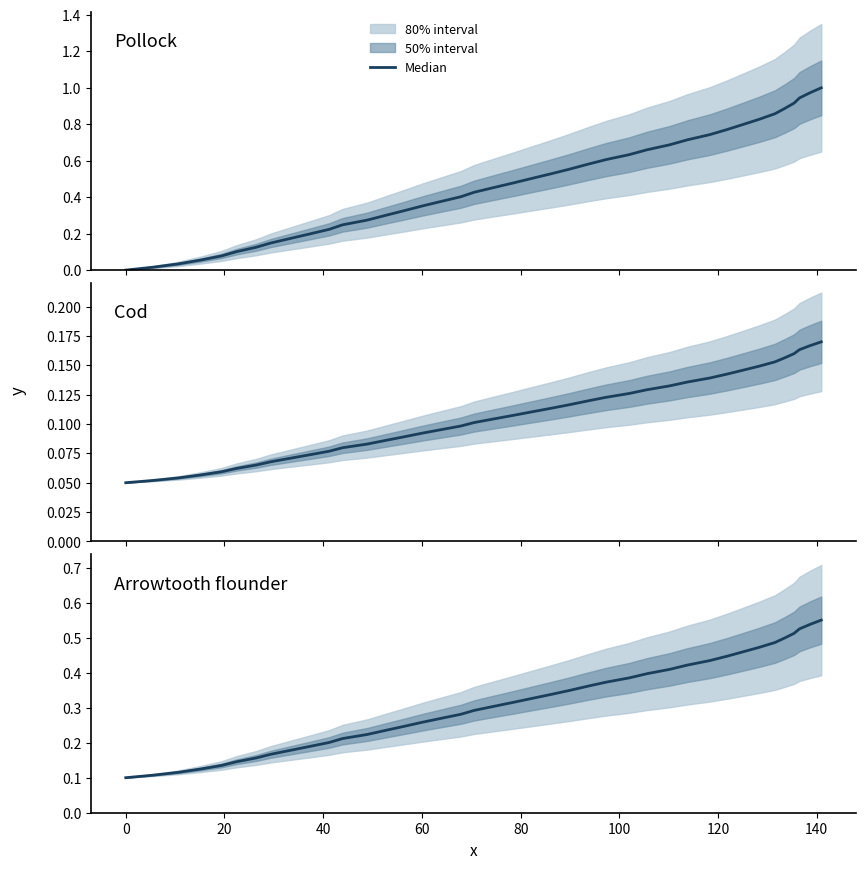

Count the values in the range 0 to 1.

40